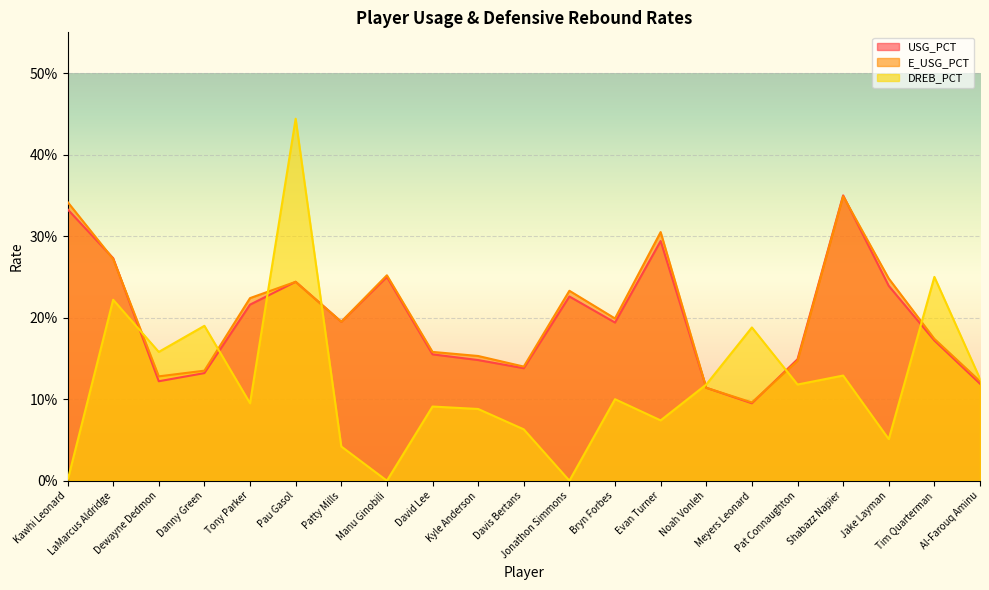

True or false: DREB_PCT has more than 0 points higher than both neighbors.

True